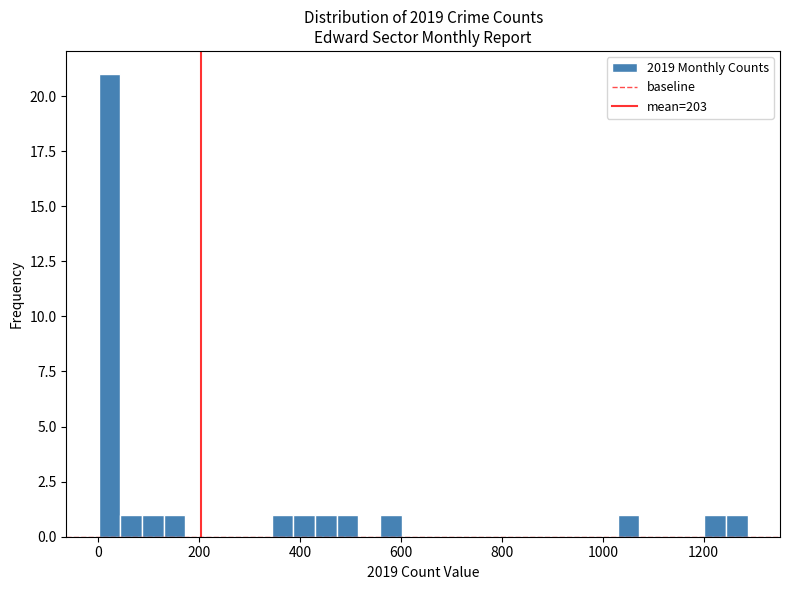

Read against the x-axis, roughly where is the centre of the tallest bar?

20